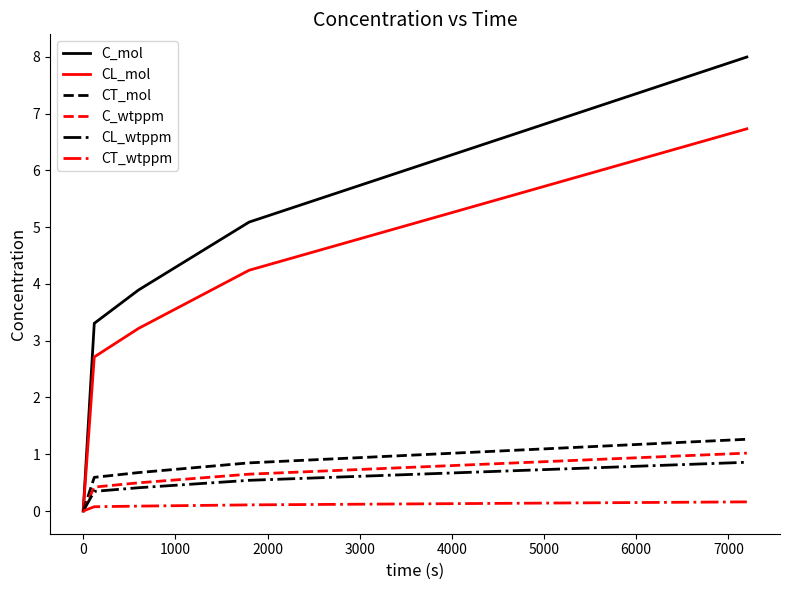

Which series has the largest total across all categories?

C_mol